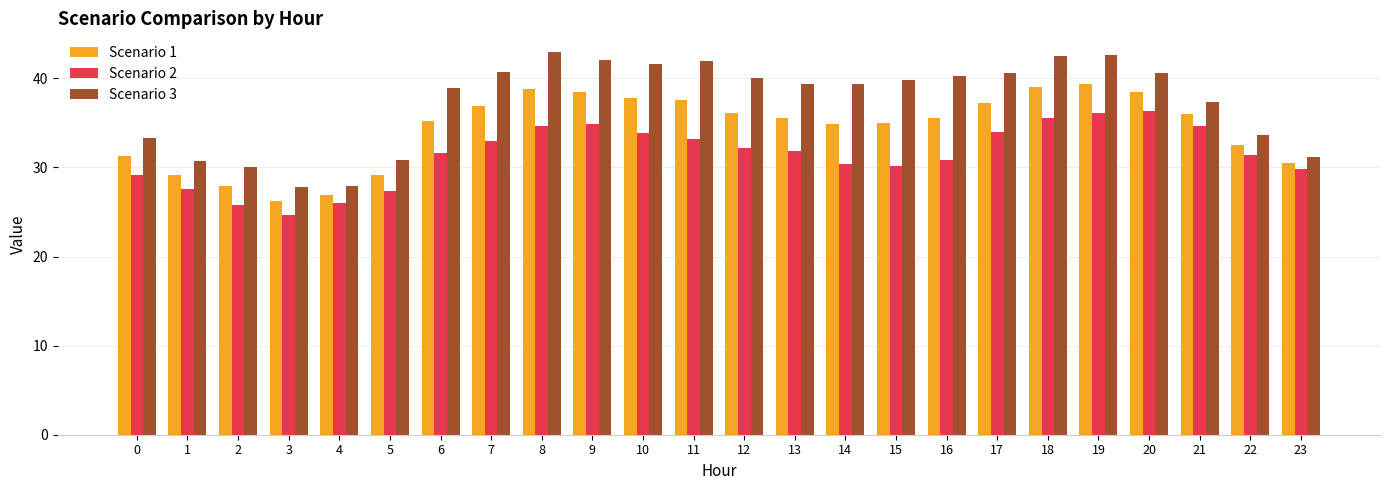

At which category does the chart reach its minimum across all series?

3